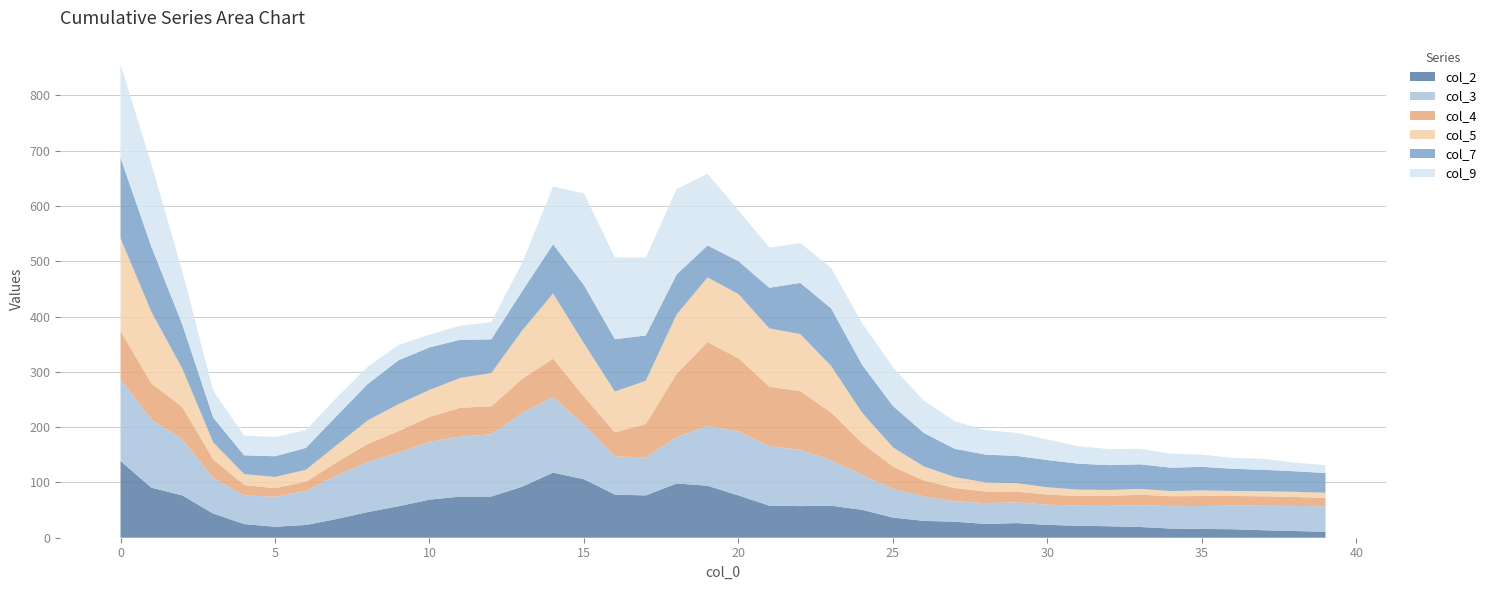

Reading right to left, transcribe all the data shown in this chart.

col_2: 10.8	12.1	13.5	15.4	15.9	16.6	19.5	20.7	21.6	23.2	26.5	25.0	29.0	30.5	36.5	50.5	57.9	57.2	58.0	76.6	94.0	98.2	76.5	78.0	105.7	117.8	92.3	74.5	74.5	68.9	57.0	46.4	33.9	23.1	19.9	24.7	43.7	76.6	90.5	138.8
col_3: 45.9	45.4	44.3	42.7	41.4	40.4	39.5	36.9	36.3	36.5	37.6	37.6	37.1	44.4	51.6	63.1	82.1	102.1	107.3	115.6	108.5	83.6	69.1	68.8	98.5	136.6	133.2	112.6	108.5	104.6	97.0	90.4	78.9	61.7	54.2	51.9	64.2	101.5	123.0	148.0
col_4: 15.4	16.3	17.2	17.4	18.1	18.0	19.0	17.9	17.4	18.5	19.2	21.0	23.8	28.7	40.5	57.6	86.4	105.8	108.0	132.6	151.4	114.9	60.1	43.8	51.1	69.5	61.9	50.5	52.2	45.0	38.8	32.9	23.8	16.5	15.7	18.7	34.0	58.5	65.5	87.1
col_5: 9.2	9.3	9.1	9.2	10.2	9.3	10.4	10.8	11.7	13.1	15.4	16.5	19.8	25.2	35.0	55.2	84.4	103.3	105.4	116.1	117.0	107.4	78.2	73.8	96.3	118.0	87.5	60.1	54.0	48.9	49.0	42.5	31.1	21.7	20.2	19.8	30.6	69.3	129.5	167.7
col_7: 35.9	37.2	38.8	40.1	42.6	42.2	44.5	44.9	46.9	49.2	49.4	50.4	51.1	60.7	74.8	86.7	104.1	92.6	73.5	59.6	57.8	72.3	82.1	94.6	105.3	89.0	71.2	61.1	69.0	76.9	79.4	65.8	52.9	39.6	37.5	34.0	44.7	80.0	117.8	145.9
col_9: 14.3	15.5	19.9	19.6	22.2	25.3	28.0	28.9	31.7	37.3	41.6	44.2	49.9	58.3	70.1	75.1	73.0	72.2	72.5	91.7	129.6	154.4	140.9	148.1	166.0	104.3	51.3	31.0	25.4	23.2	27.5	31.1	33.2	32.1	34.6	35.6	48.6	96.5	149.5	168.8